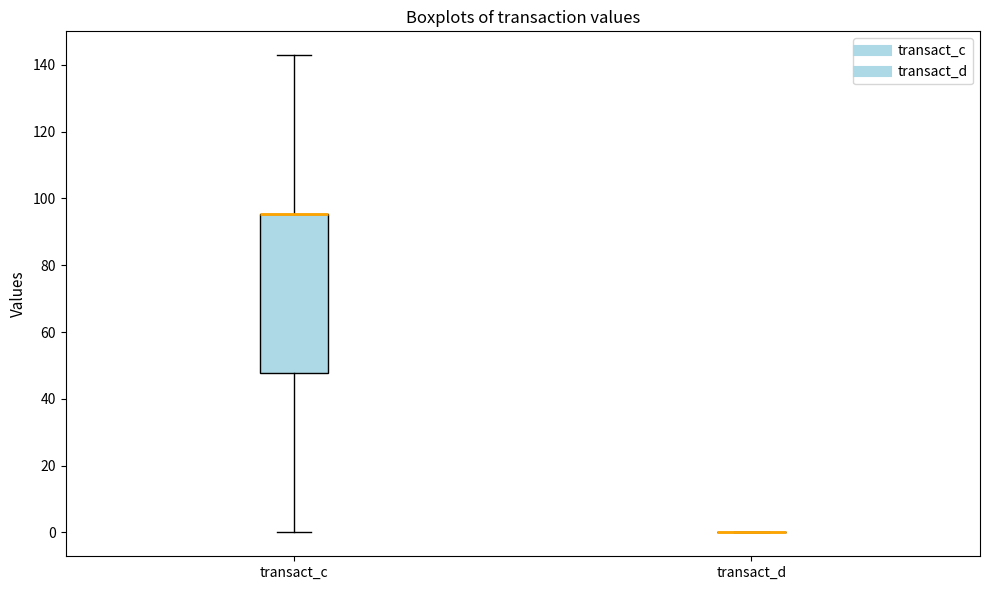

Comparing the boxes themselves (not the whiskers), which one is the tallest?

transact_c